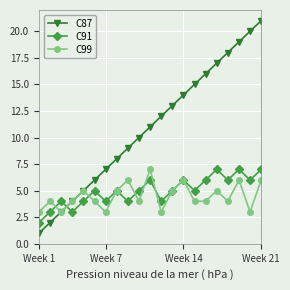

Count the C99 values in the range 4 to 5.

11